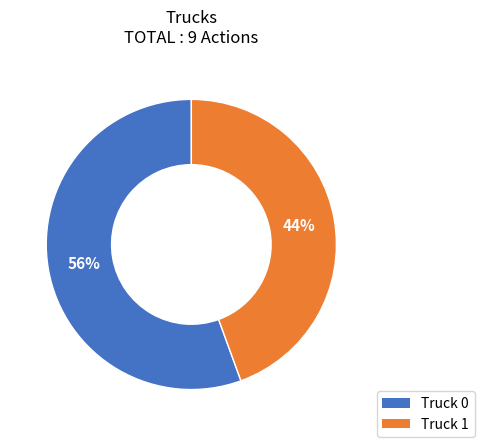

Do Truck 1 and Truck 0 together represent more than half of the pie?

Yes